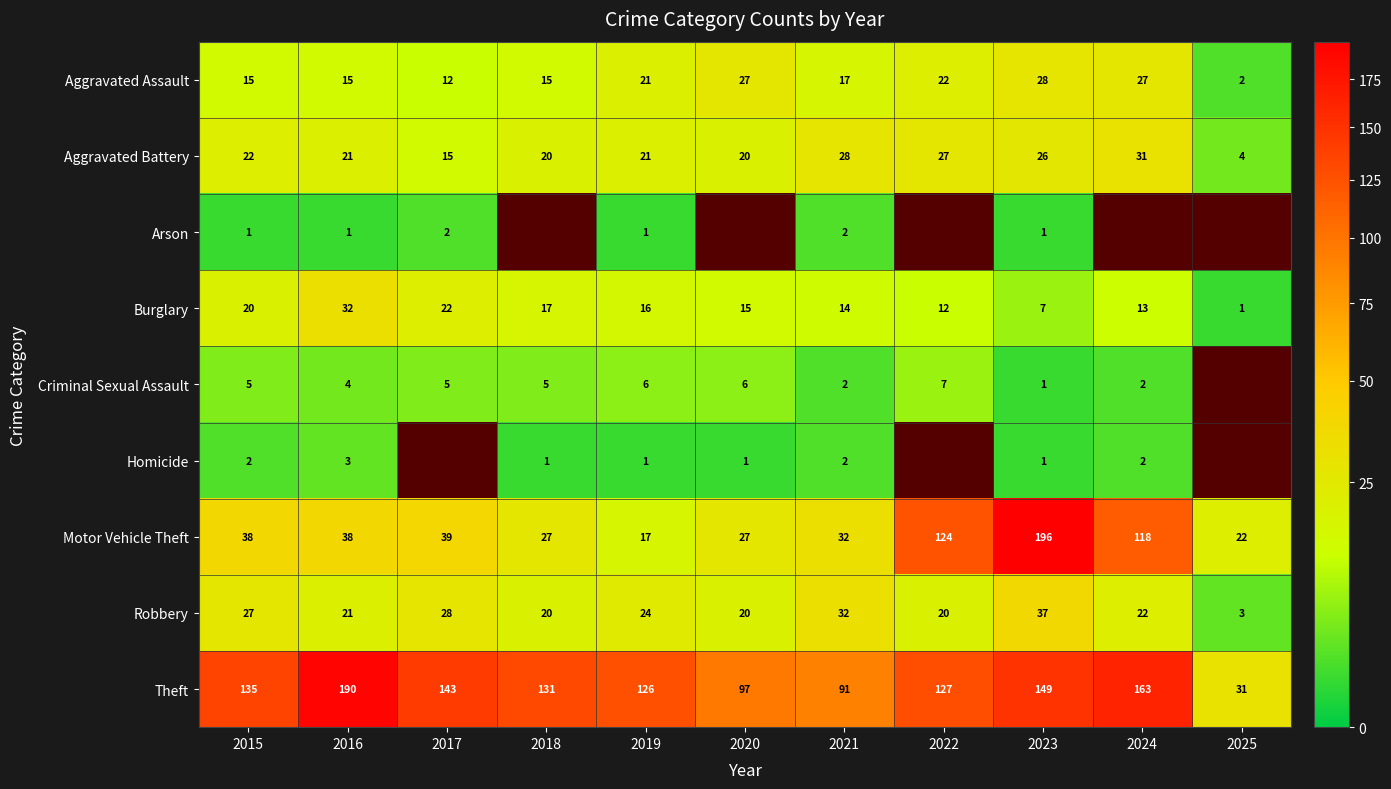

What is the difference between the Theft values at 2024 and 2016?

27.0